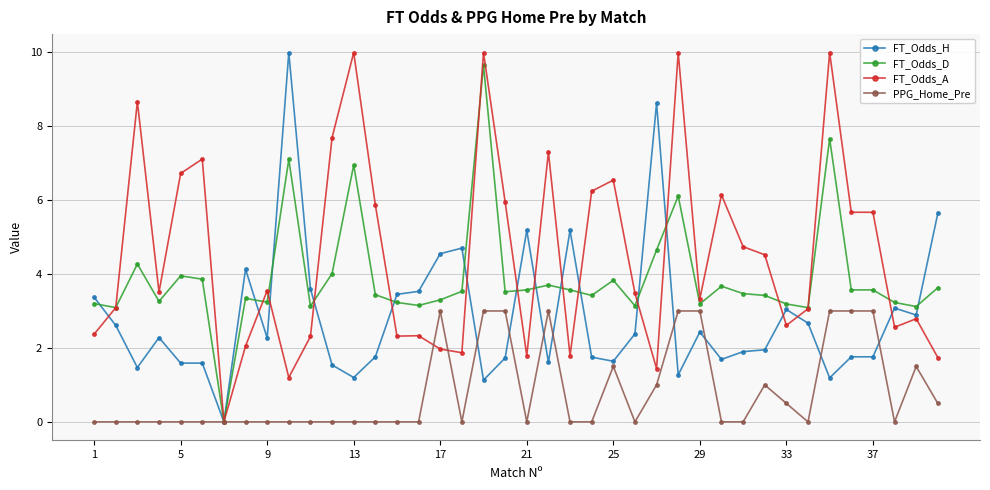

What is the value of the FT_Odds_H point at the 24th from the left?

1.8